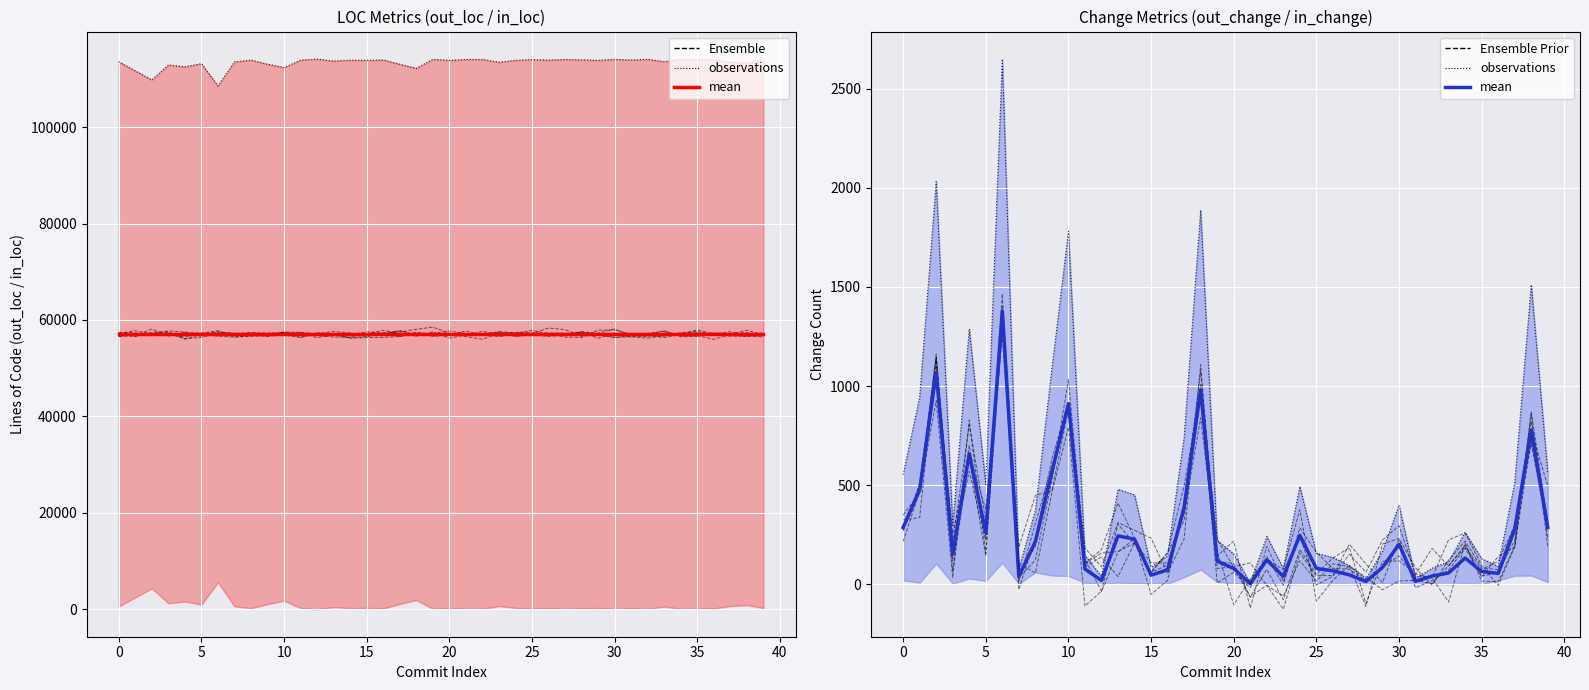

What is the average value of the Ensemble Prior series?

278.6